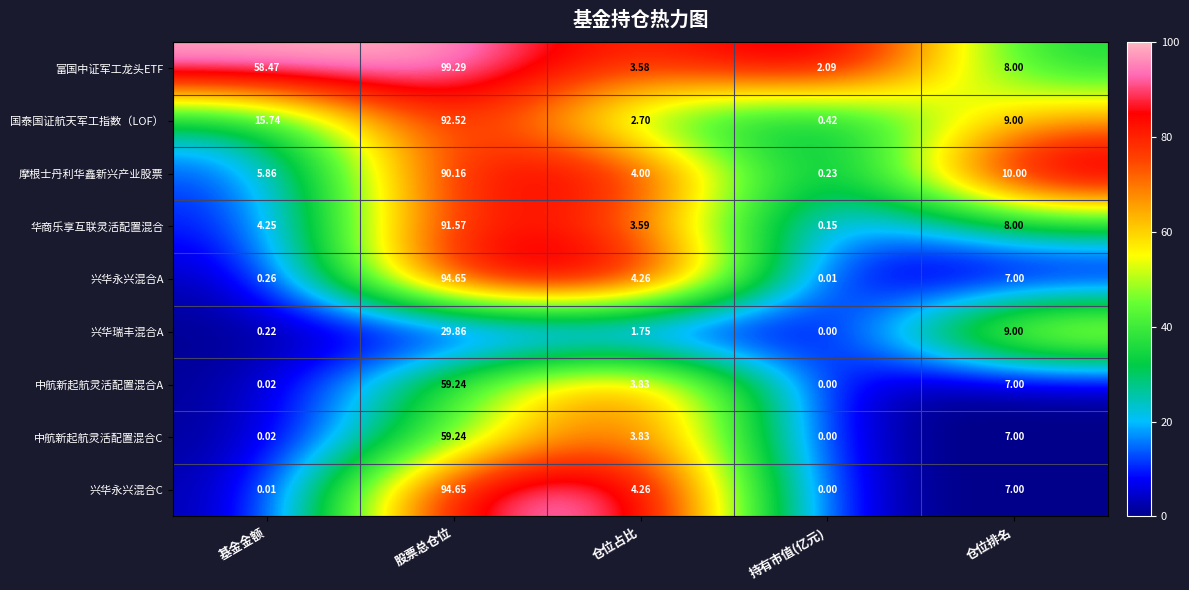

Is the value of 中航新起航灵活配置混合C at 仓位排名 greater than the value of 华商乐享互联灵活配置混合 at 股票总仓位?

No